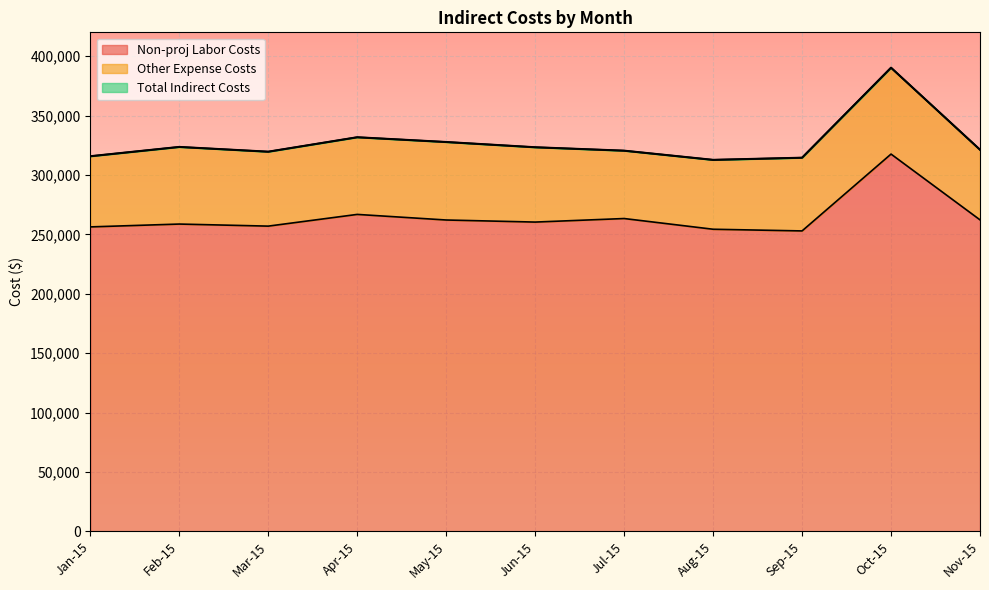

The Non-proj Labor Costs series shows 256252.0 at Jan-15. True or false?

True